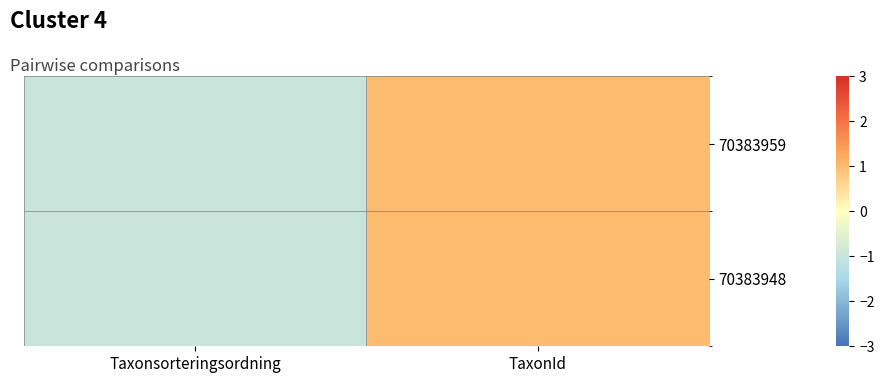

Which category has the lowest value across all series?

Taxonsorteringsordning